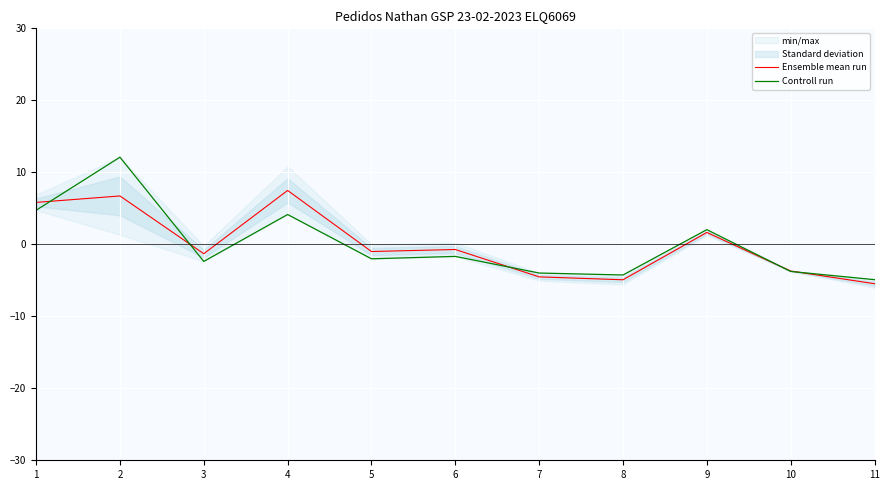

True or false: Ensemble mean run has a value of -1.2 at 6.

False